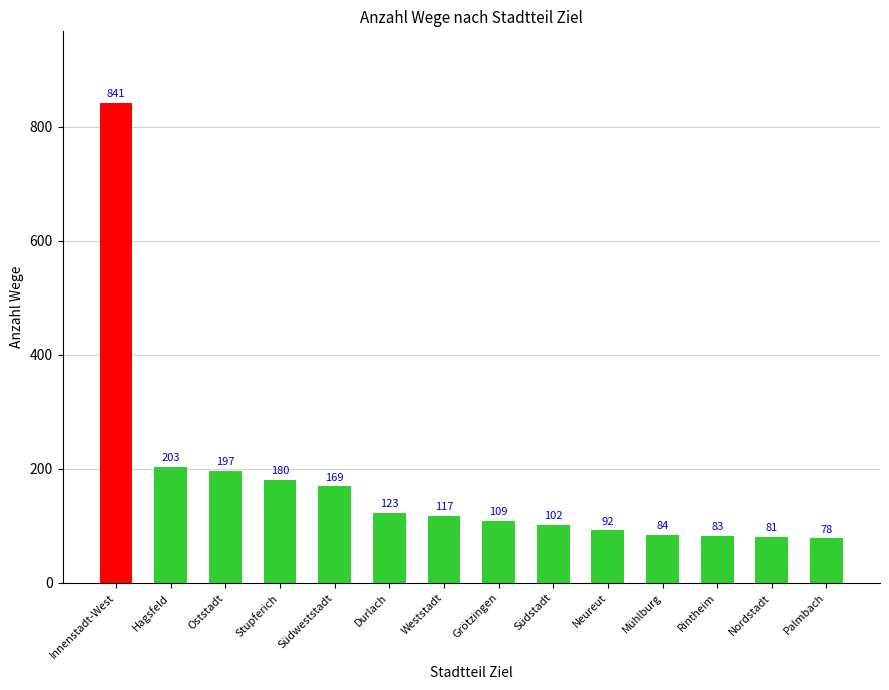

Are the bars horizontal?

No